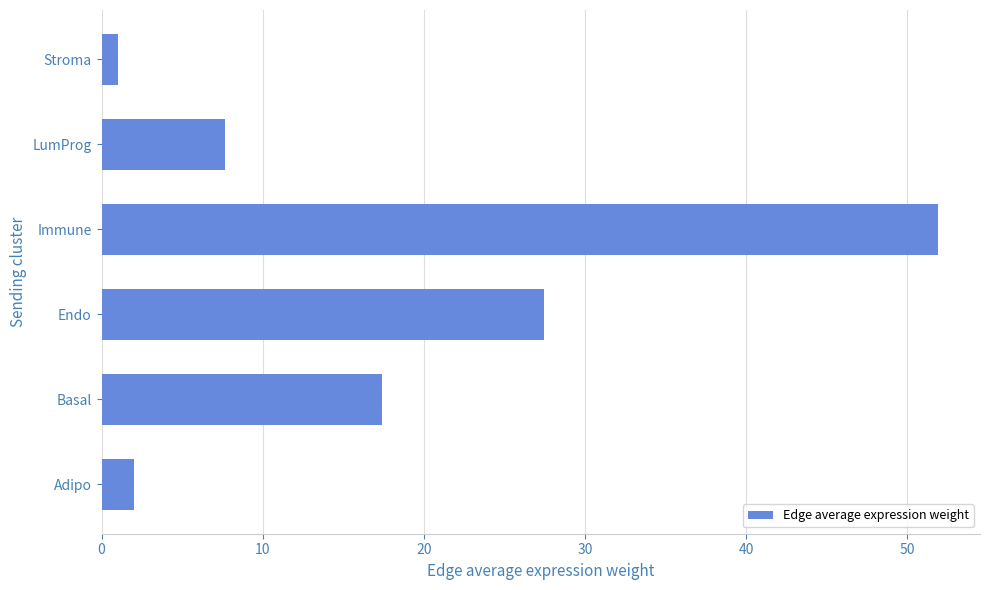

At which label is the value closest to 26?

Endo